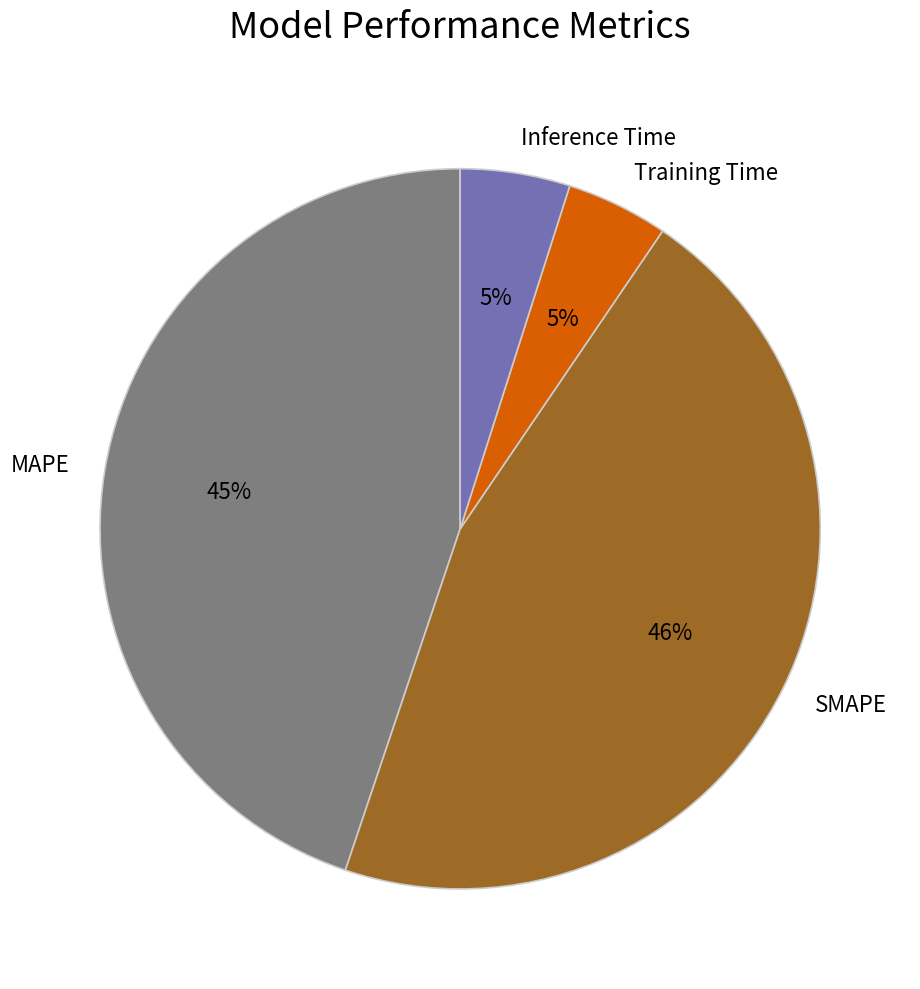

The SMAPE slice represents 52% of the pie. True or false?

False